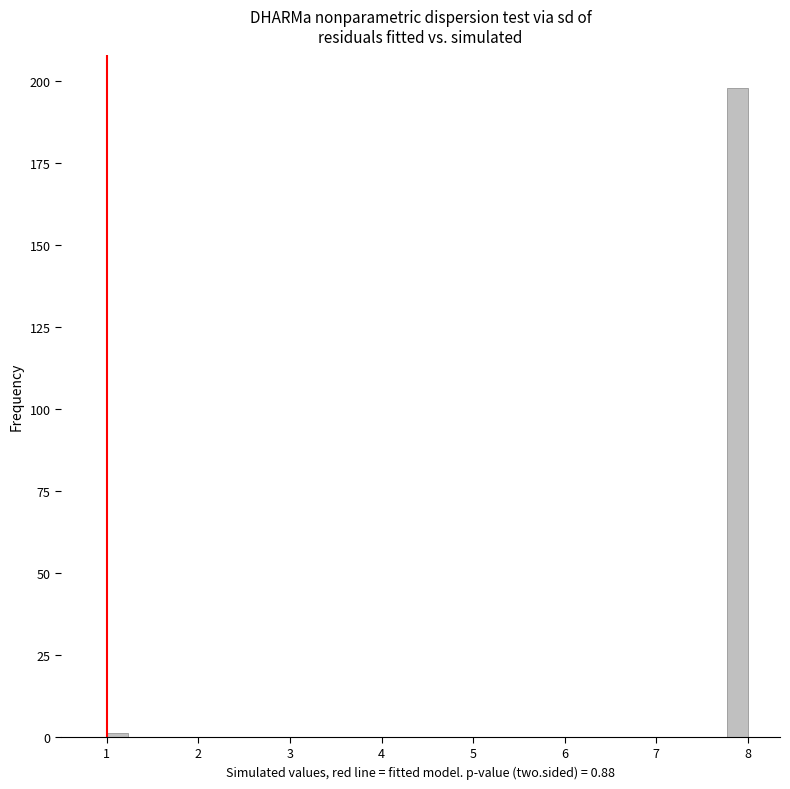

Around what value on the x-axis is the tallest bar? Give the approximate position of its centre, as read against the axis.

7.9